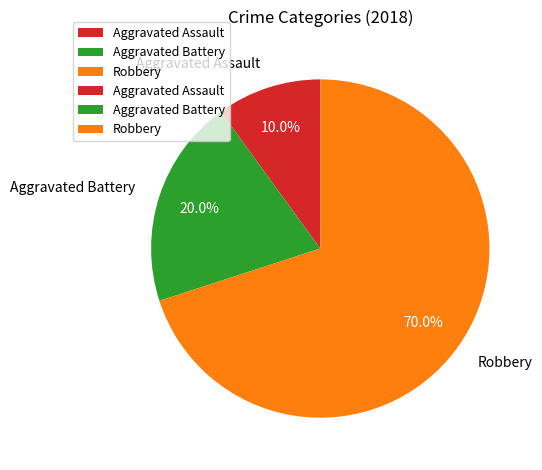

What is the ratio of the value at Robbery to the value at Aggravated Assault?

7.0